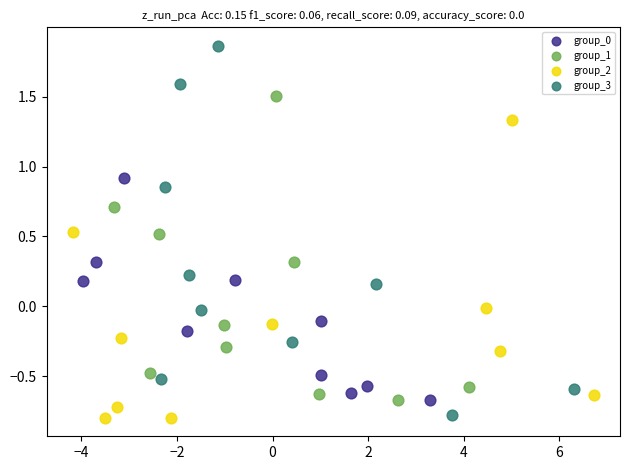

Which series has the widest spread of Y values?

group_3